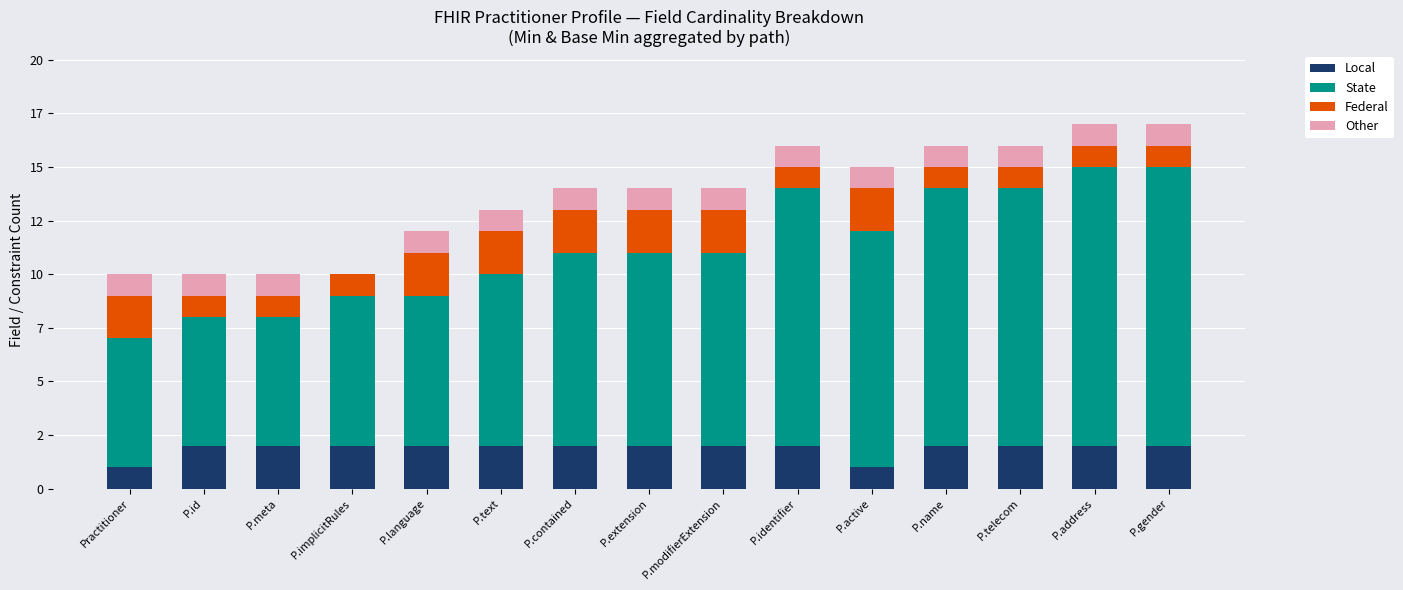

At how many categories does at least one series exceed 3?

15